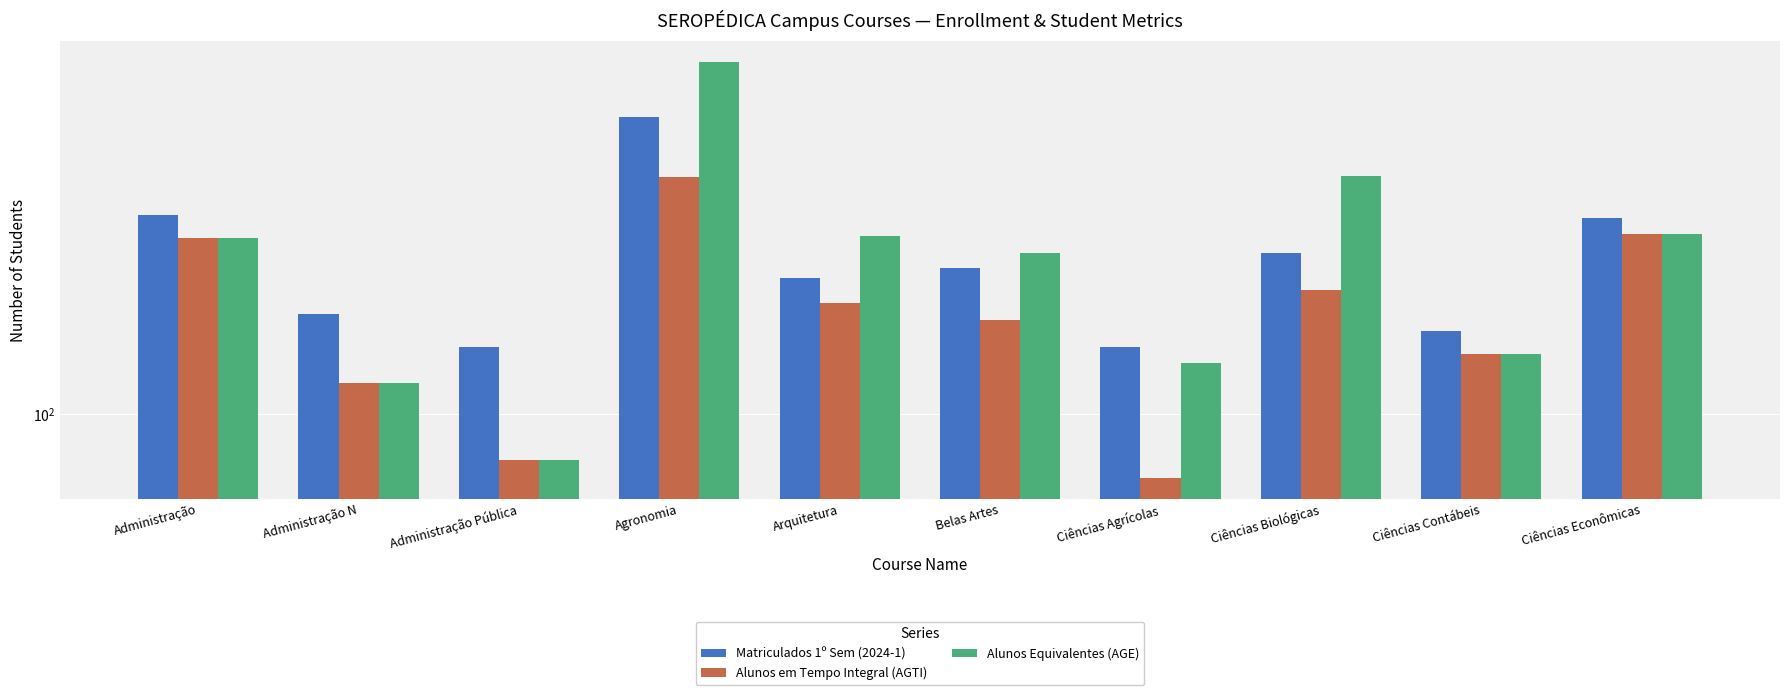

What position from the right is Ciências Econômicas?

1